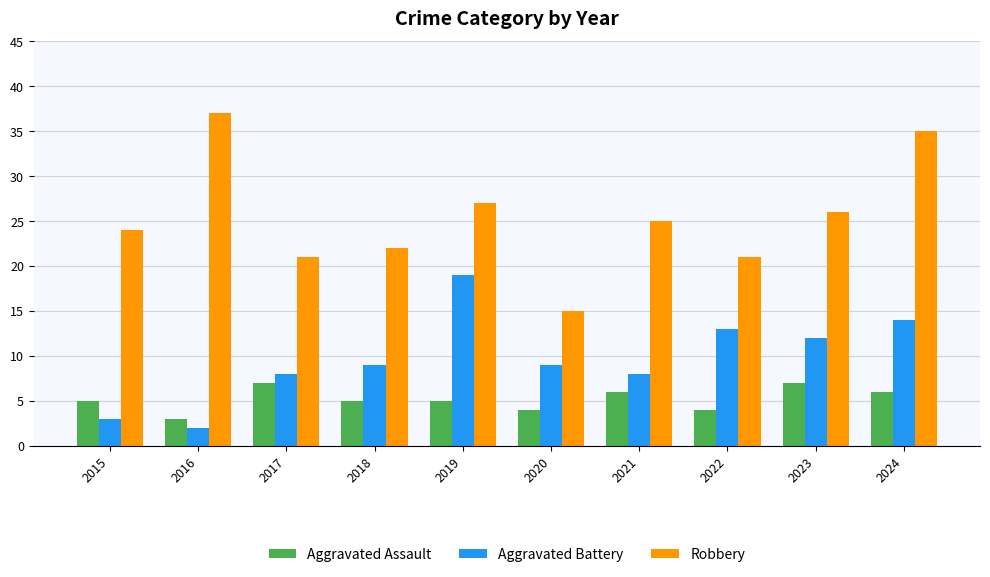

How many categories are shown in the chart?

10